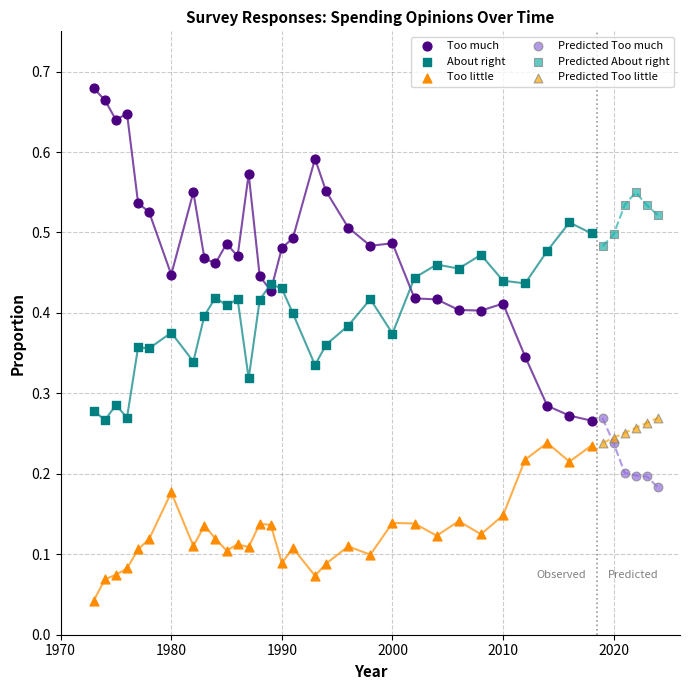

Which series contains the lowest Y value?

Too little